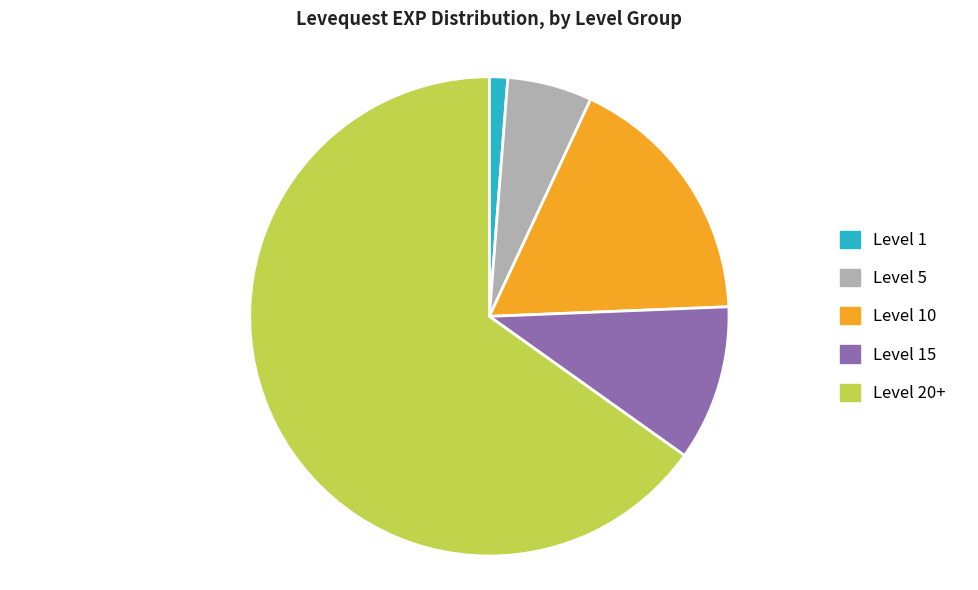

Is the sum of Level 20+ and Level 5 greater than half?

Yes